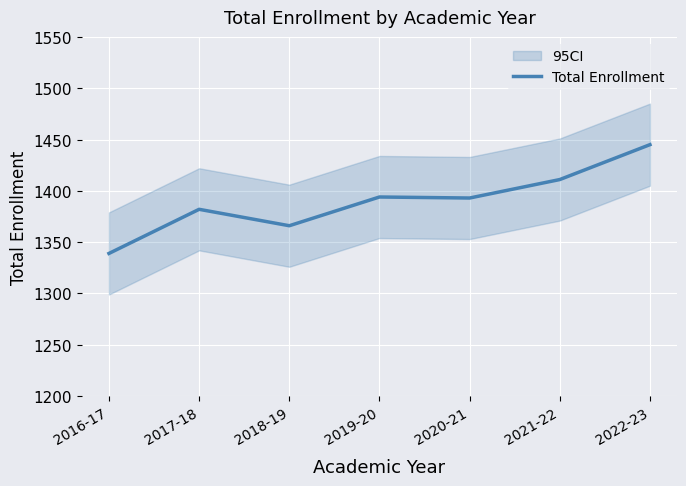

How many lines are shown in the chart?

1